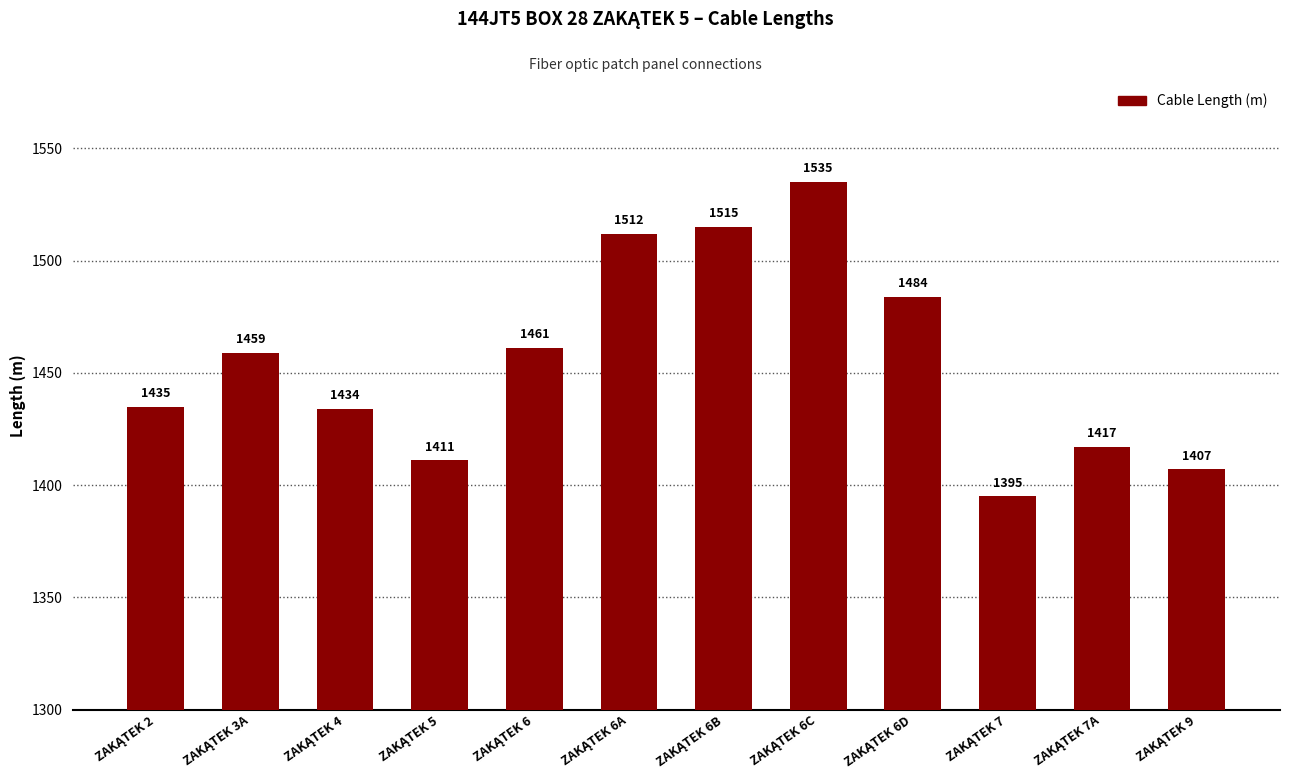

What is the minimum value shown in the chart?

1395